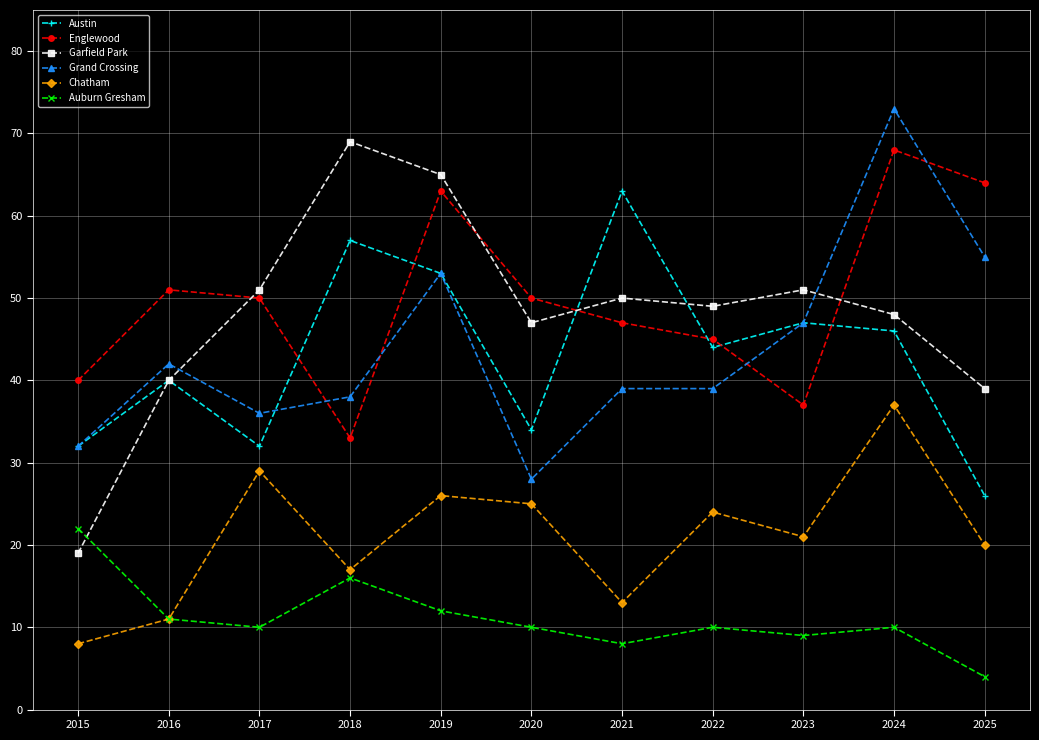

Where is the first local maximum for Auburn Gresham?

2018